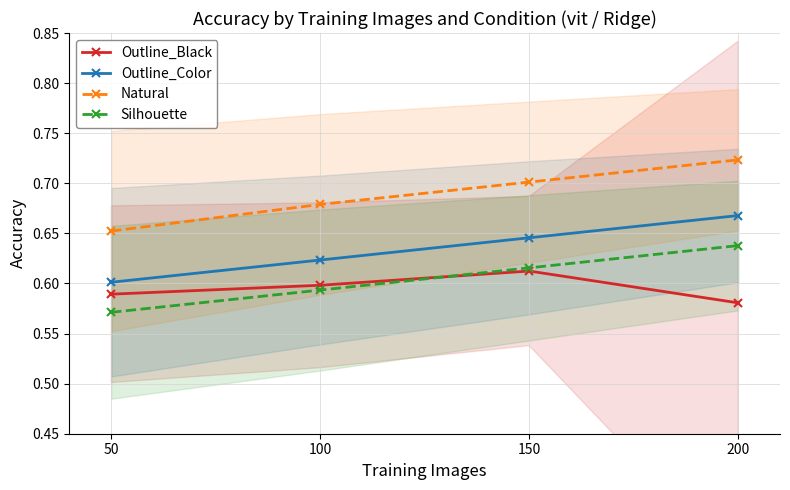

Reading left to right, what are all the values shown in this chart?

Outline_Black: 50=0.6	100=0.6	150=0.6	200=0.6
Outline_Color: 50=0.6	100=0.6	150=0.6	200=0.7
Natural: 50=0.7	100=0.7	150=0.7	200=0.7
Silhouette: 50=0.6	100=0.6	150=0.6	200=0.6